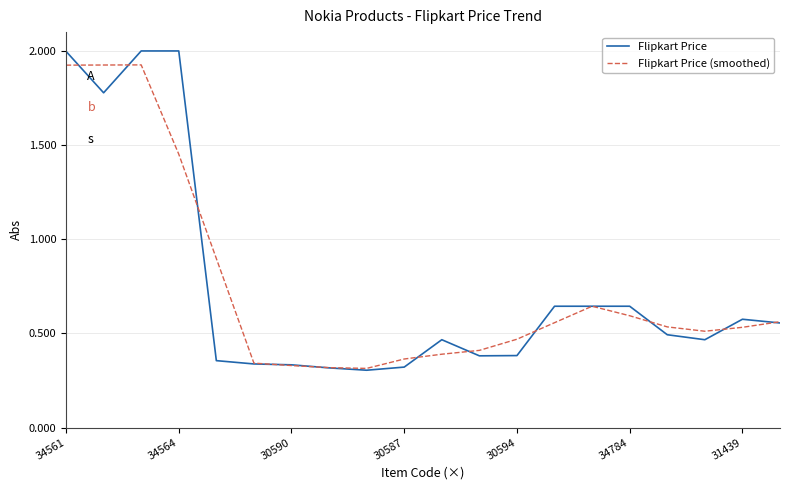

What is the maximum value shown in the chart?

2.0